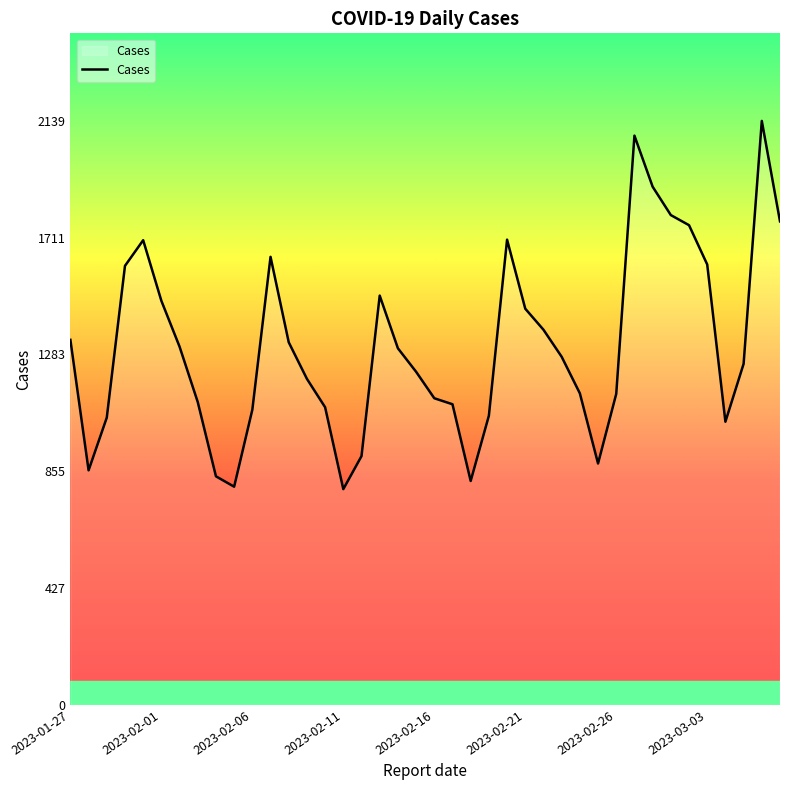

What is the smallest value displayed?

790